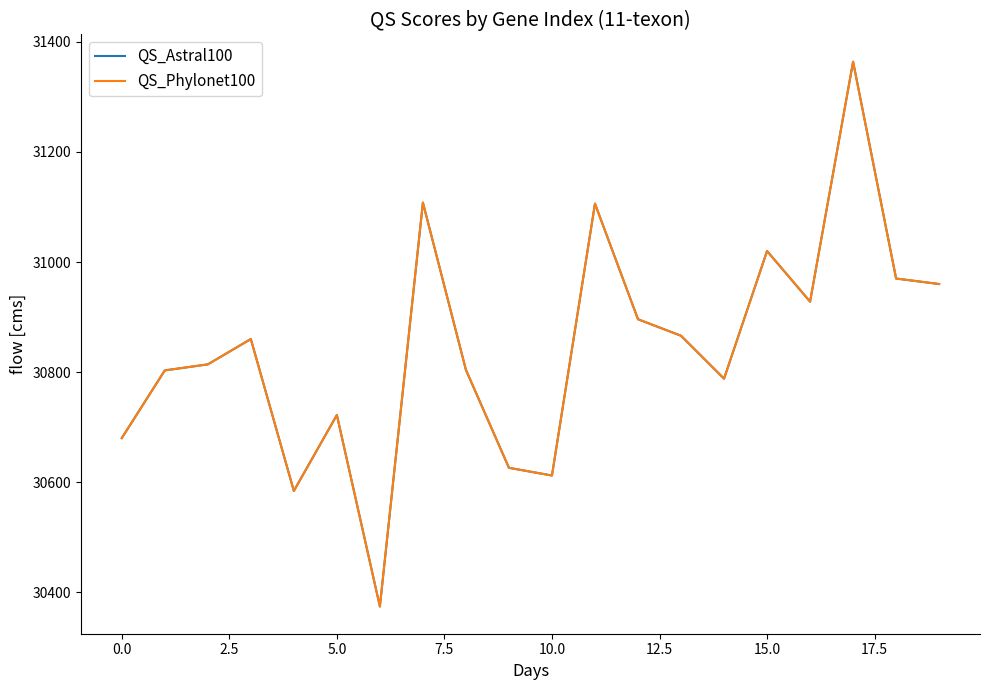

Does the chart have visible grid lines?

No